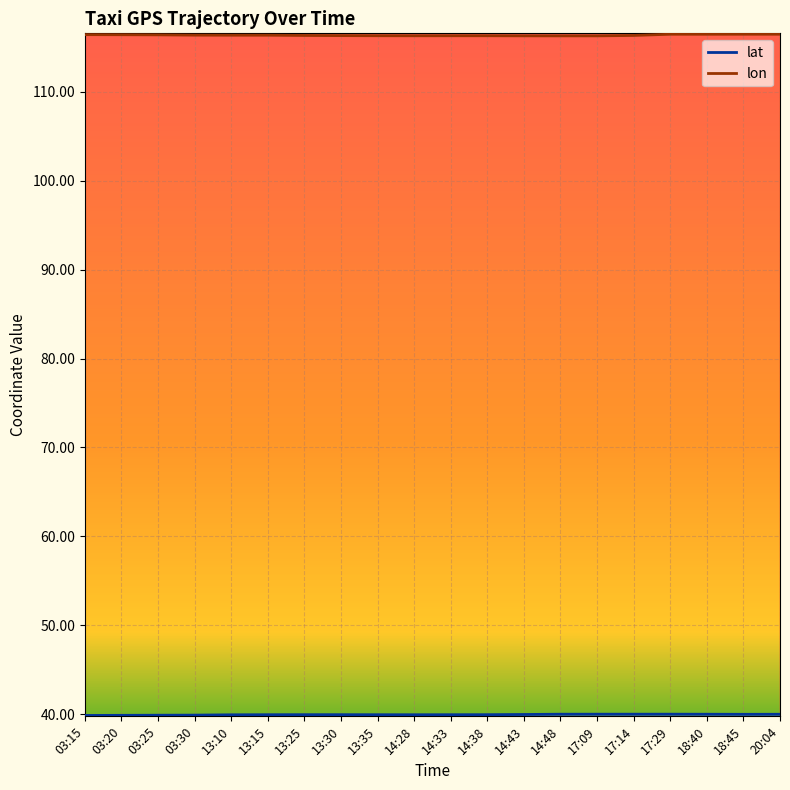

What value does the lat series have at 18:40?

40.0